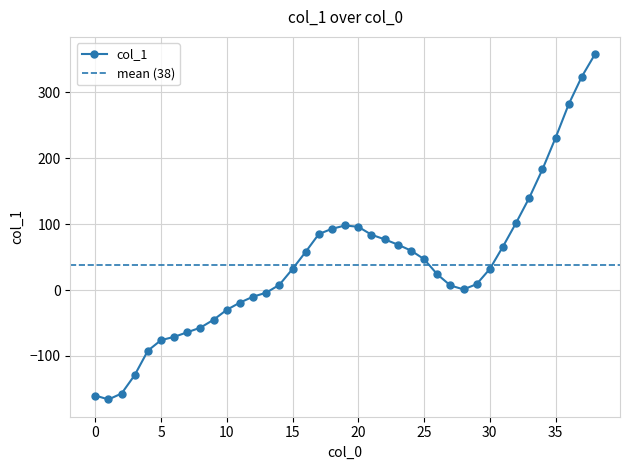

Where is the first local minimum?

1